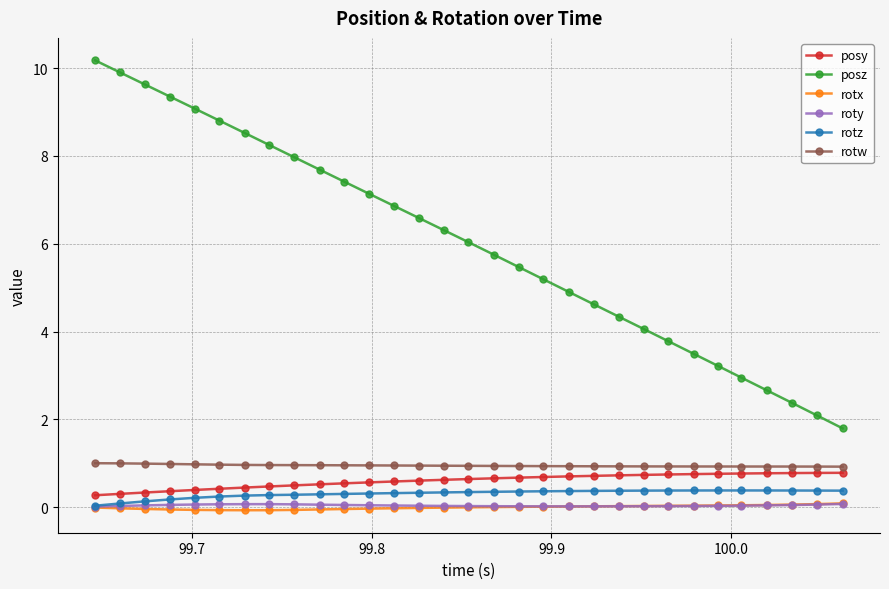

How many lines are shown in the chart?

6